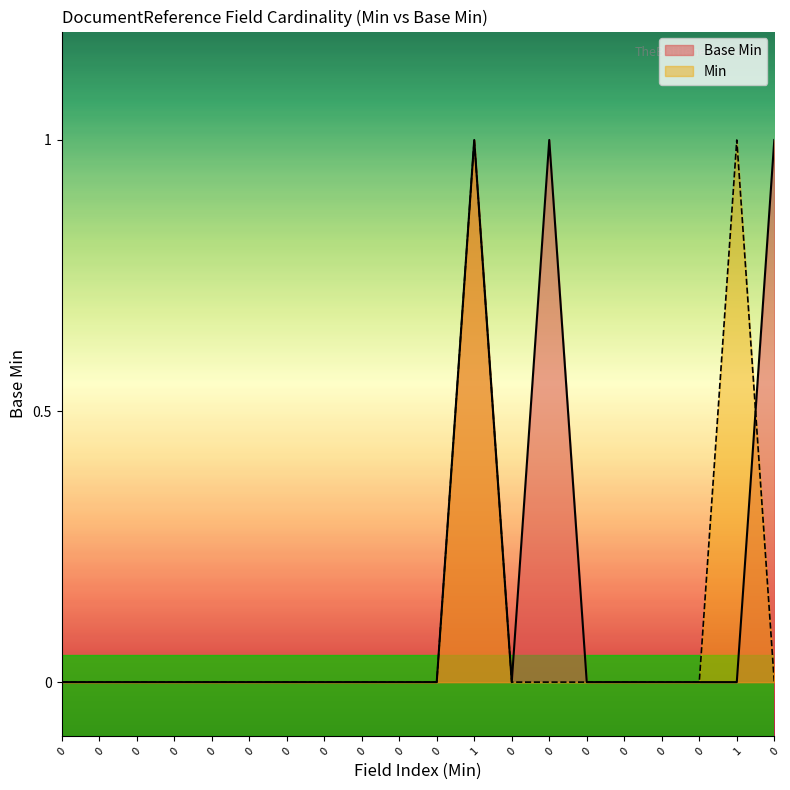

Which series has the largest total across all categories?

Base Min